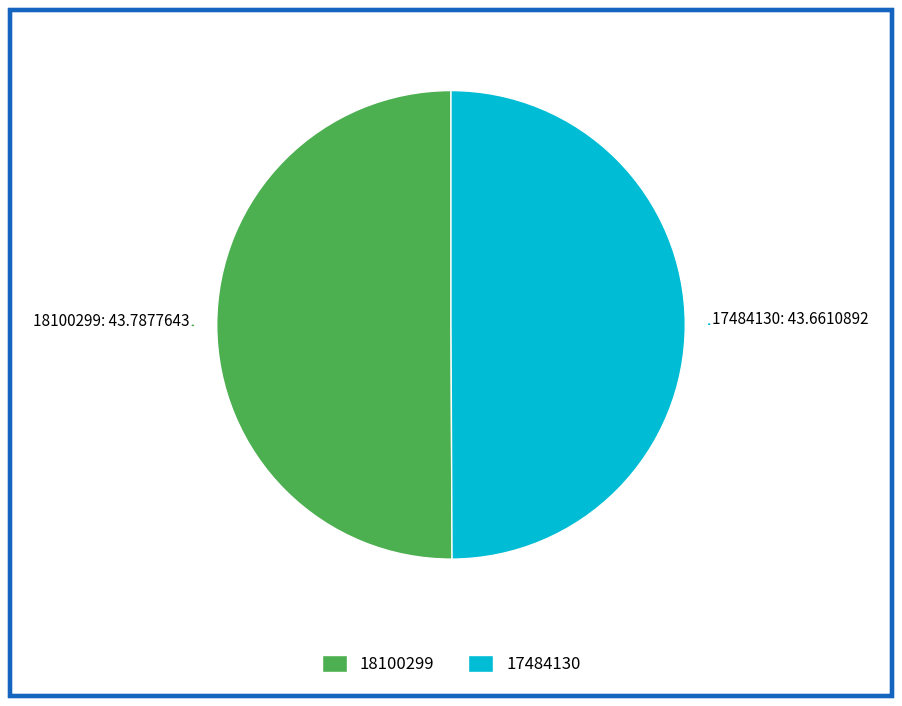

Approximately how many times larger is the value at 18100299 compared to 17484130?

1.0